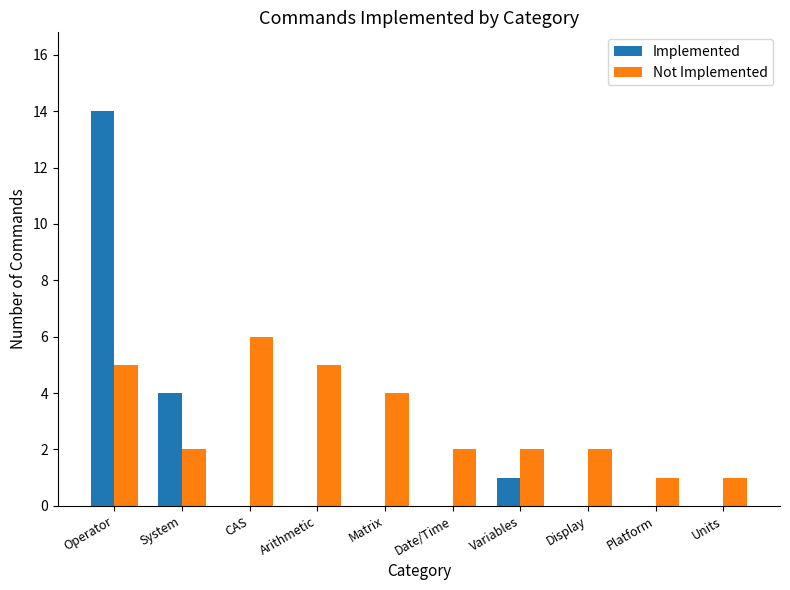

True or false: Not Implemented has a value of 6 at CAS.

True